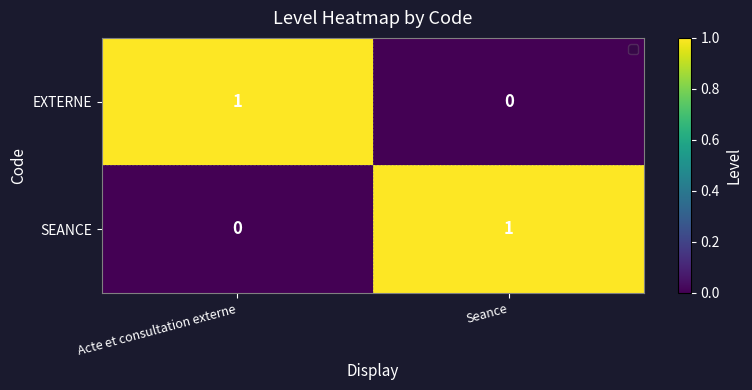

Rank the series at Seance from highest to lowest value.

SEANCE, EXTERNE